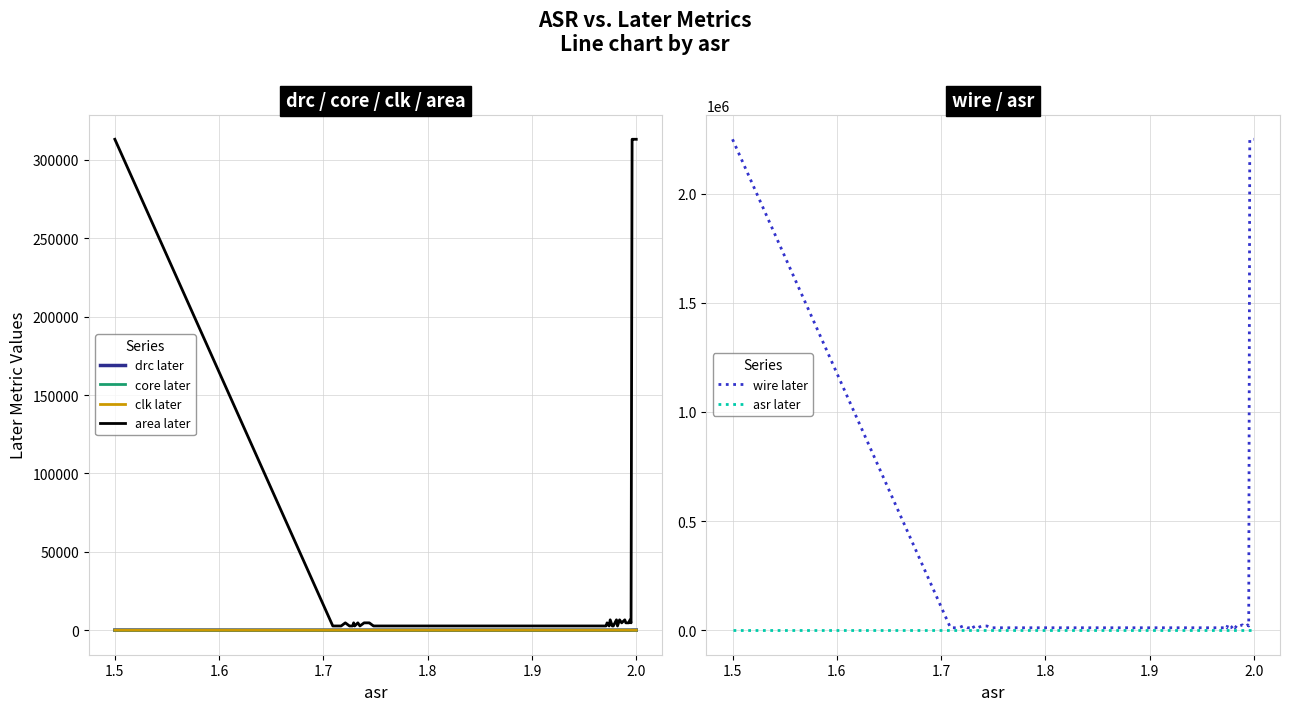

What are all the series names shown in the legend?

drc later, core later, clk later, area later, wire later, asr later